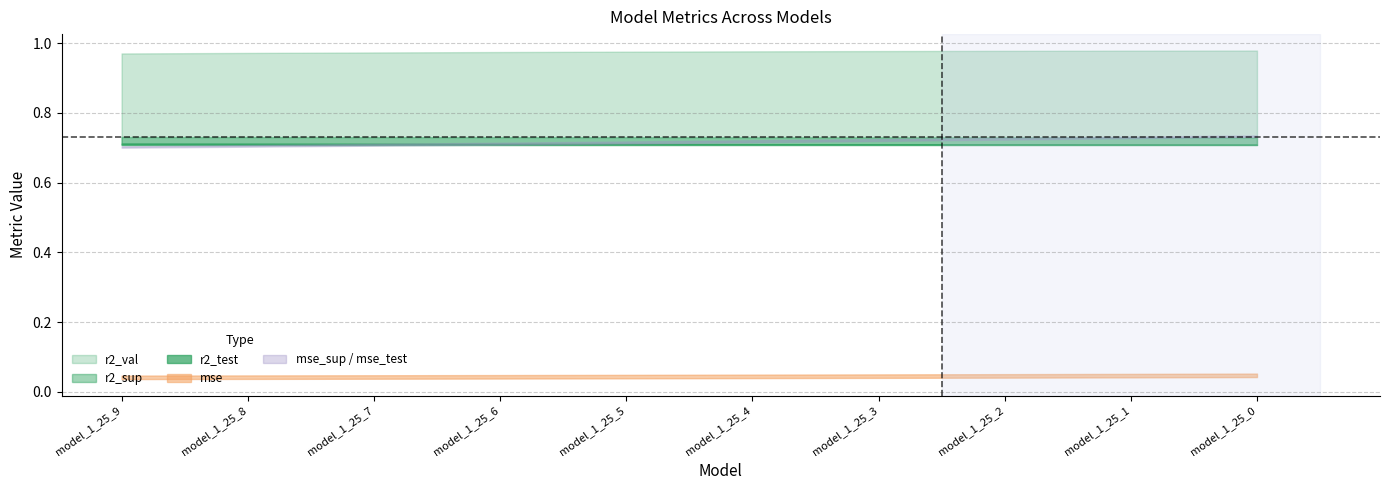

Between model_1_25_9 and model_1_25_7, which series saw the biggest shift?

r2_val